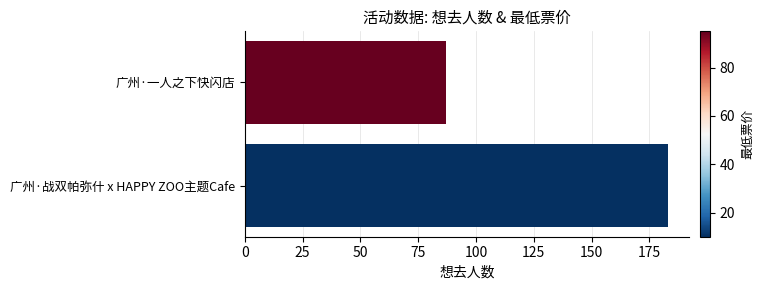

At which category does the chart reach its peak across all series?

广州·战双帕弥什 x HAPPY ZOO主题Cafe